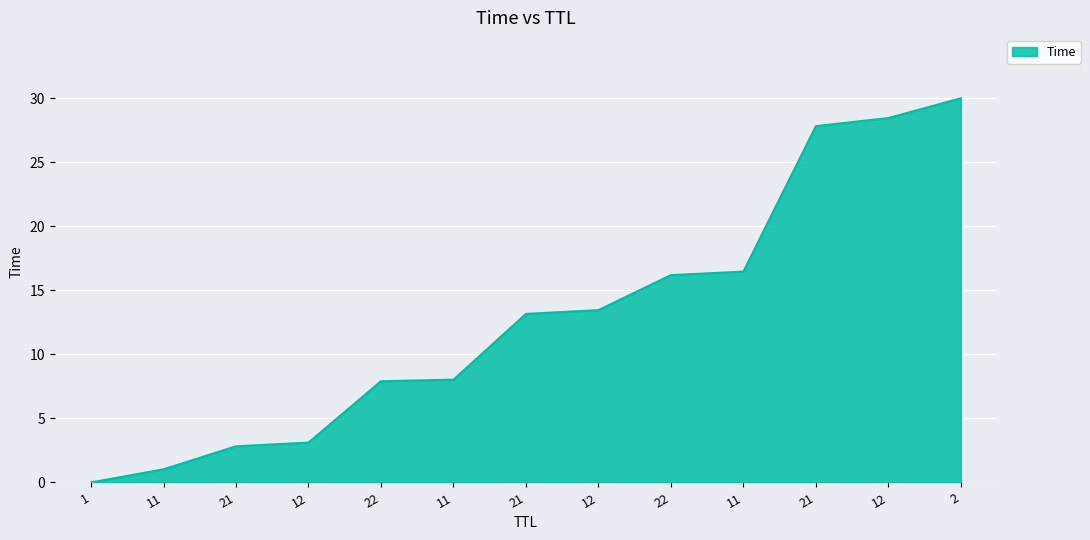

Reading left to right, list all the values displayed in this chart.

0.0	1.0	2.8	3.1	7.9	8.0	13.2	13.5	16.2	16.5	27.8	28.5	30.0